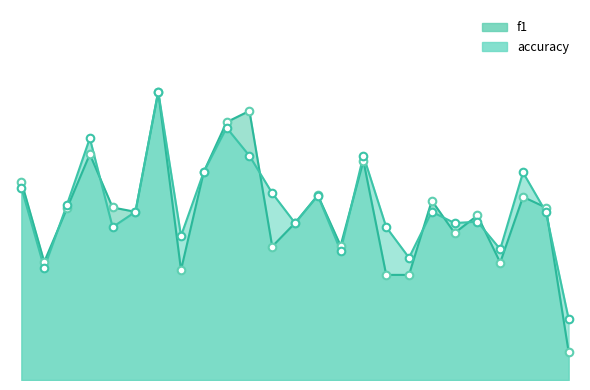

What are all the series names shown in the legend?

f1, accuracy